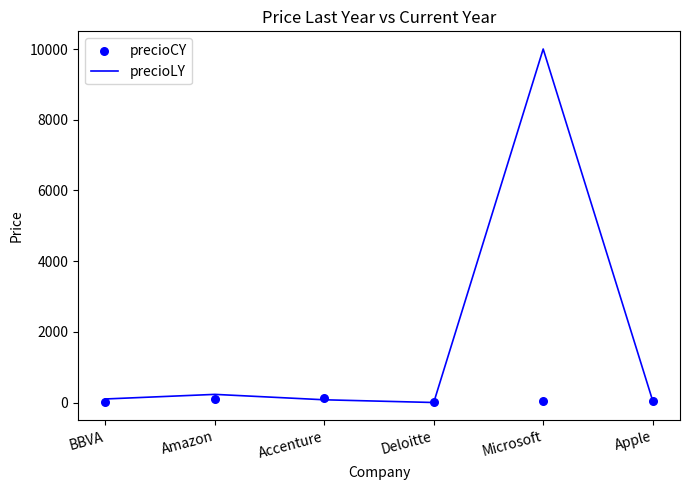

At how many categories does at least one series exceed 6735?

1